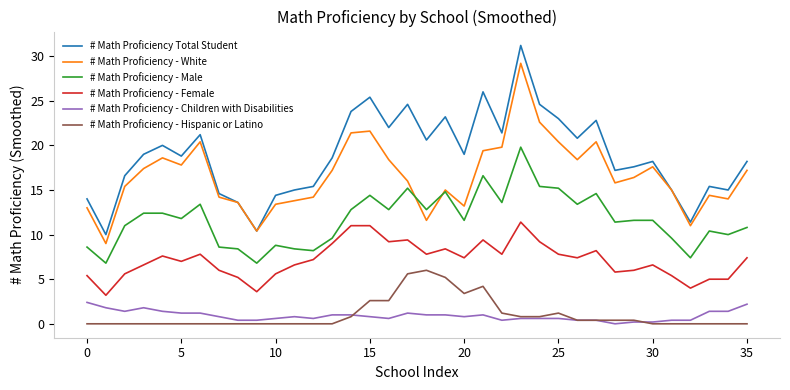

What are all the series names shown in the legend?

# Math Proficiency Total Student, # Math Proficiency - White, # Math Proficiency - Male, # Math Proficiency - Female, # Math Proficiency - Children with Disabilities, # Math Proficiency - Hispanic or Latino